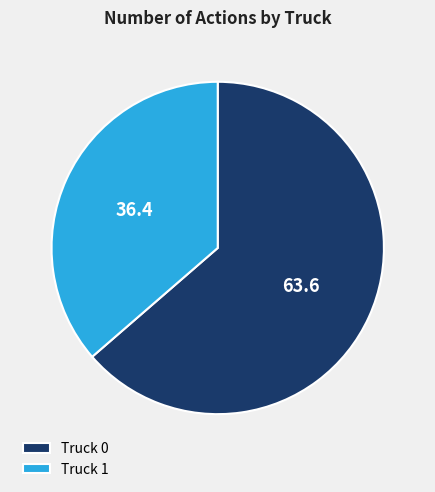

Combined, do Truck 1 and Truck 0 account for over 50%?

Yes